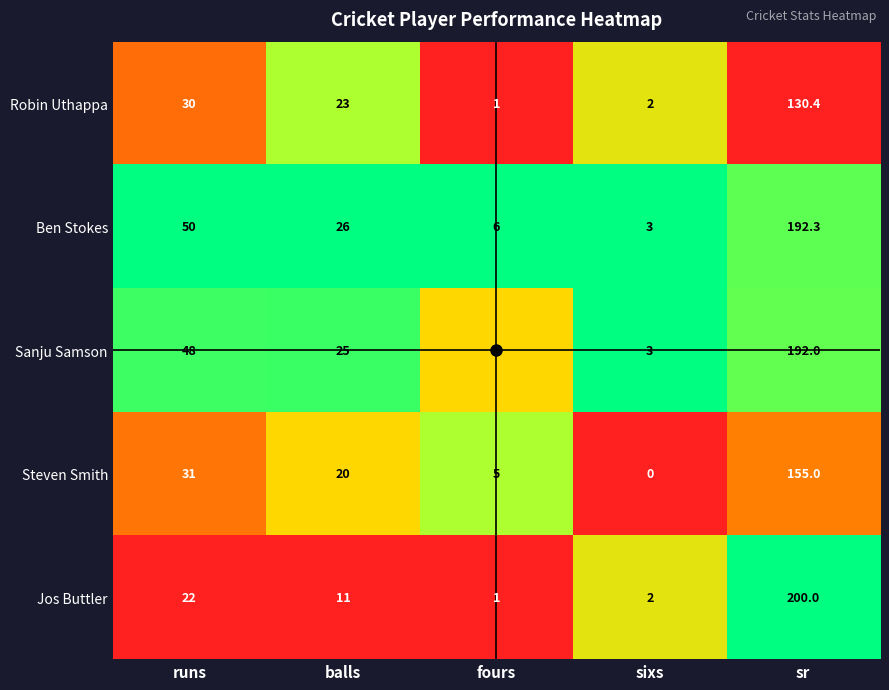

Count the number of categories in the chart.

5